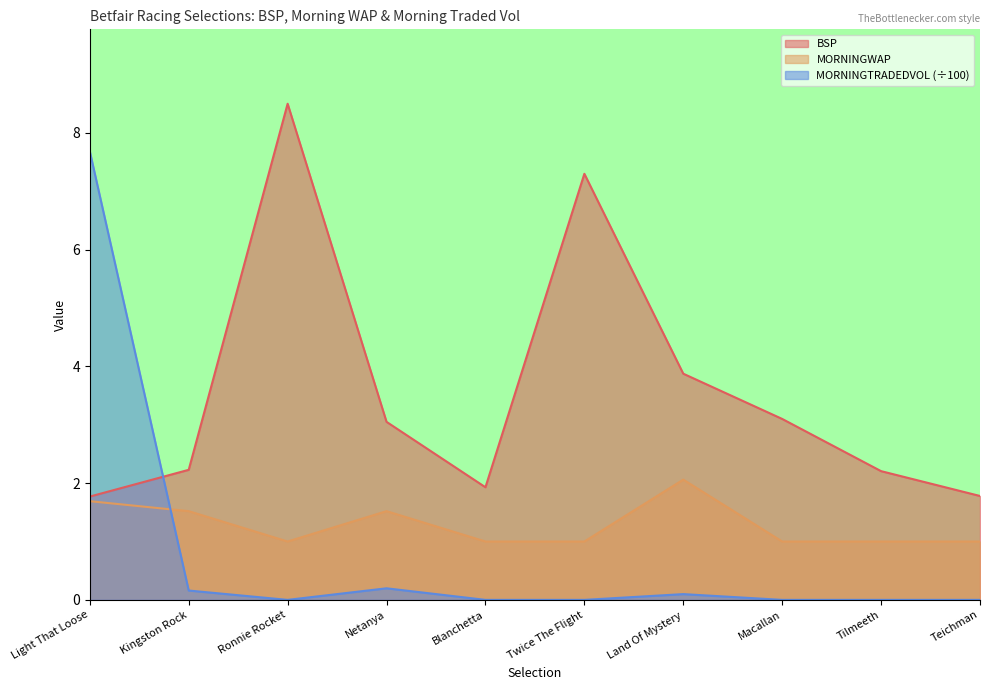

Is it true that BSP equals 1.9 at Blanchetta?

True